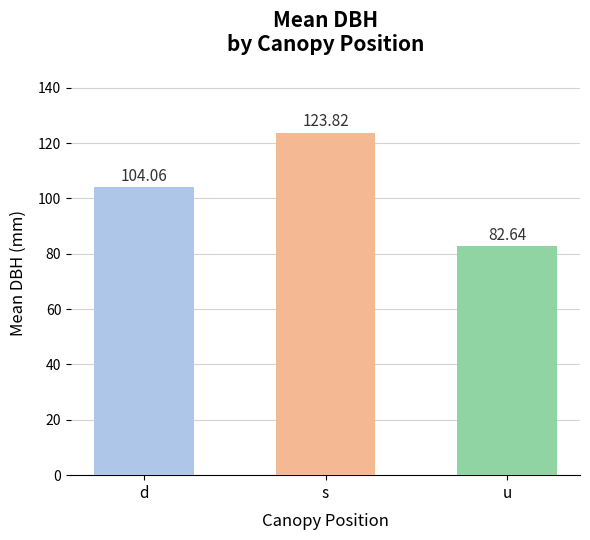

What is the value of the 3rd bar from the left?

82.6